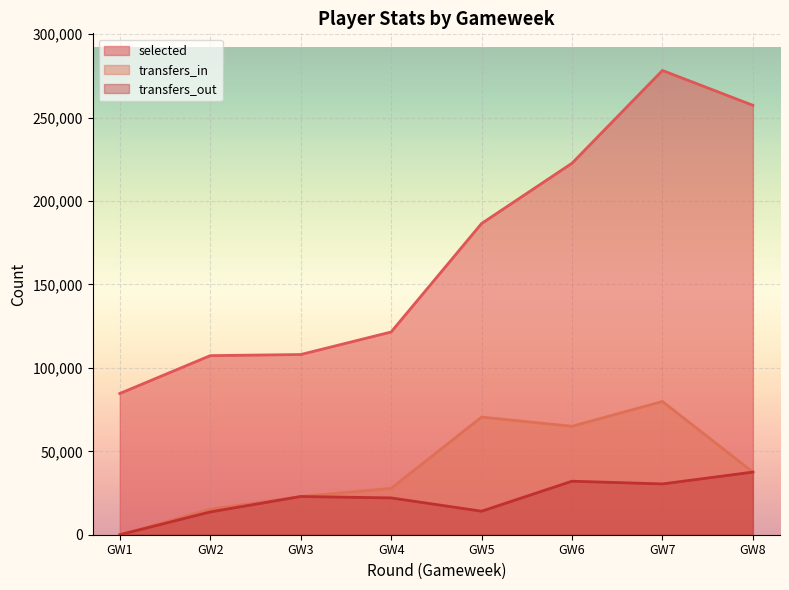

Read the transfers_in value at GW5.

70520